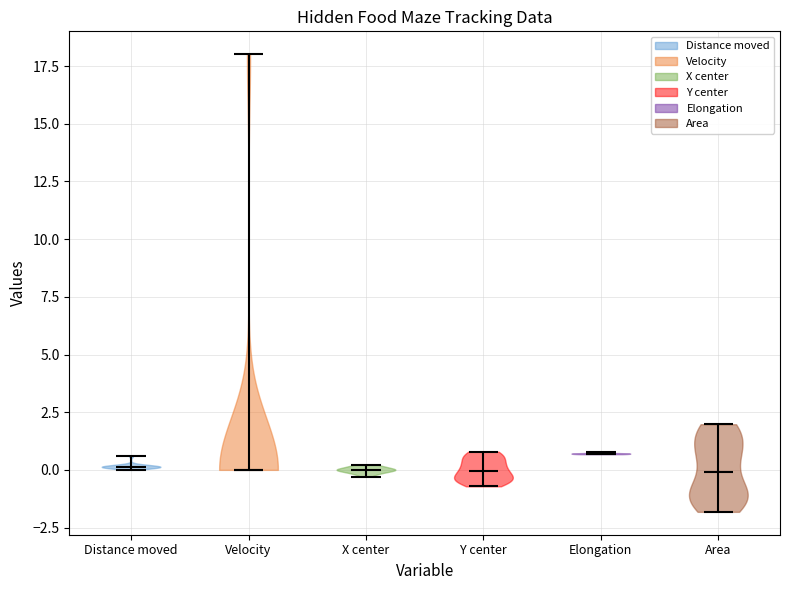

Reading left to right, read every violin against the y-axis: where its median line is, and the lowest and highest points it reaches. The values are not printed on the chart, so give them approximately, as read against the axis.

Distance moved: median line 0.0, lowest point 0.0, highest point 0.5
Velocity: median line 0.0, lowest point 0.0, highest point 18.0
X center: median line 0.0, lowest point -0.5, highest point 0.0
Y center: median line 0.0, lowest point -0.5, highest point 1.0
Elongation: median line 0.5, lowest point 0.5, highest point 1.0
Area: median line 0.0, lowest point -2.0, highest point 2.0